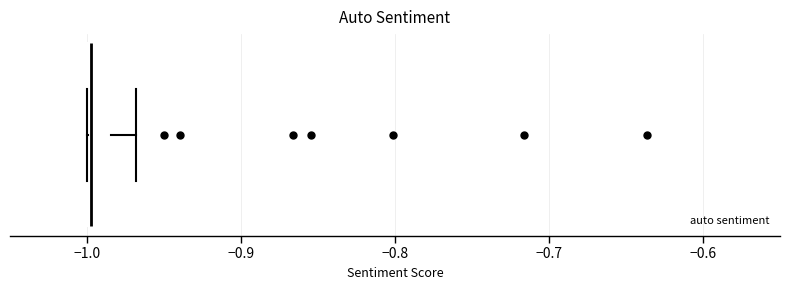

Read this box plot against the x-axis: the position of the median line, the range covered by the box, and the ends of both whiskers. The values are not printed on the chart, so give them approximately, as read against the axis.

median -1.00 (drawn on the box's left edge), box -1.00 to -0.98, whiskers -1.00 to -0.97